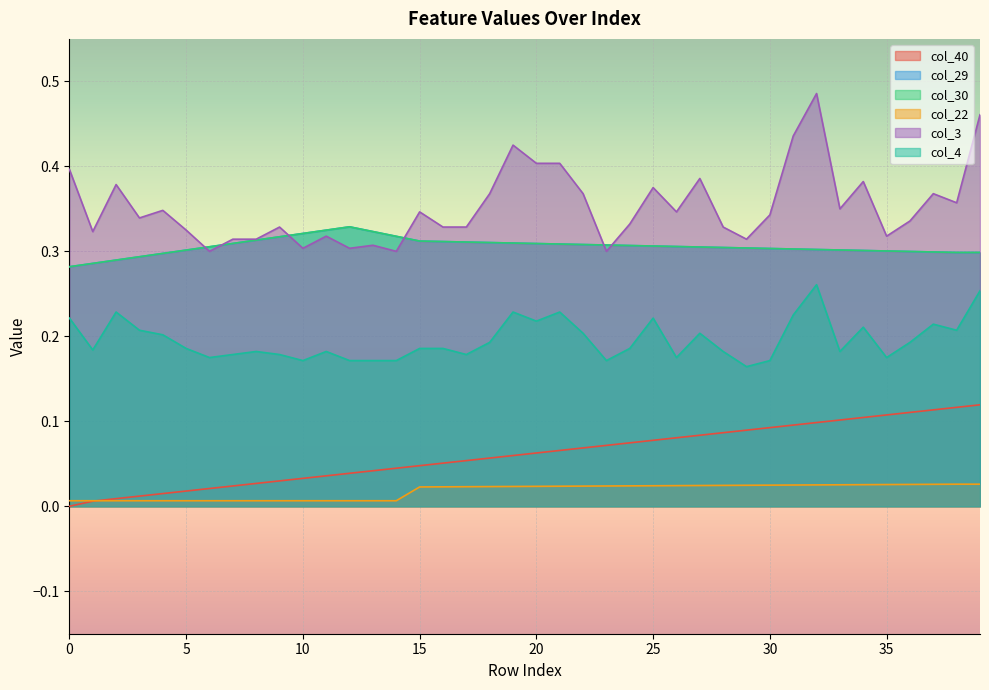

What is the sum of the col_40 values at 35 and 29?

0.2